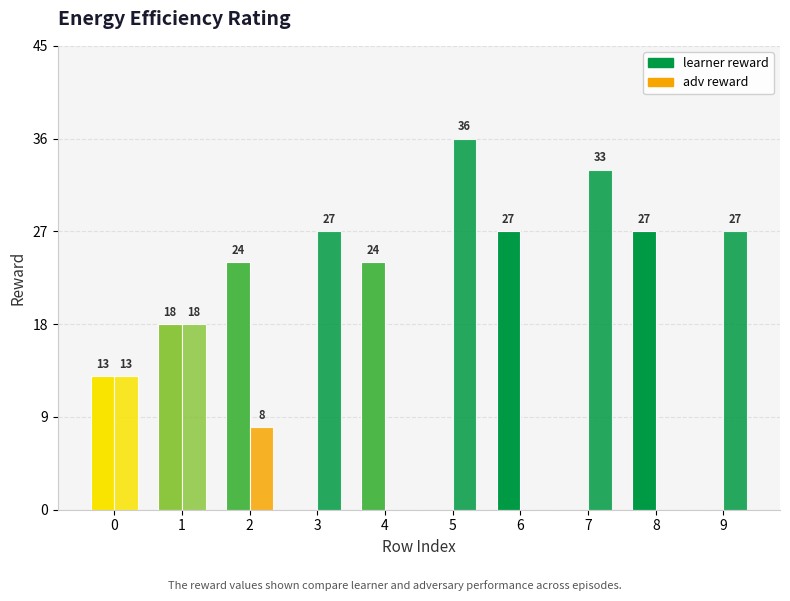

What is the greatest value displayed?

36